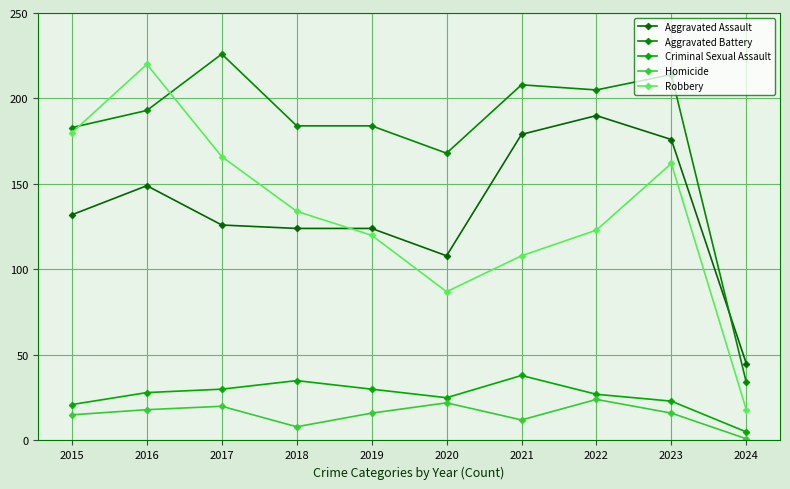

What is the sum of the Aggravated Assault values at 2018 and 2020?

232